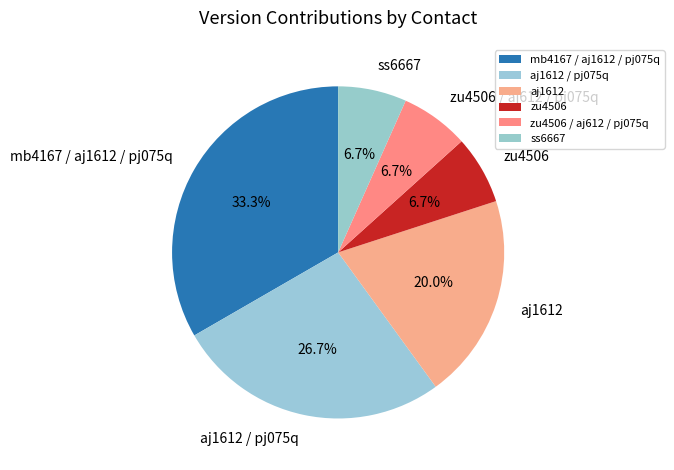

To the nearest percent, what percentage of the pie is zu4506?

7%